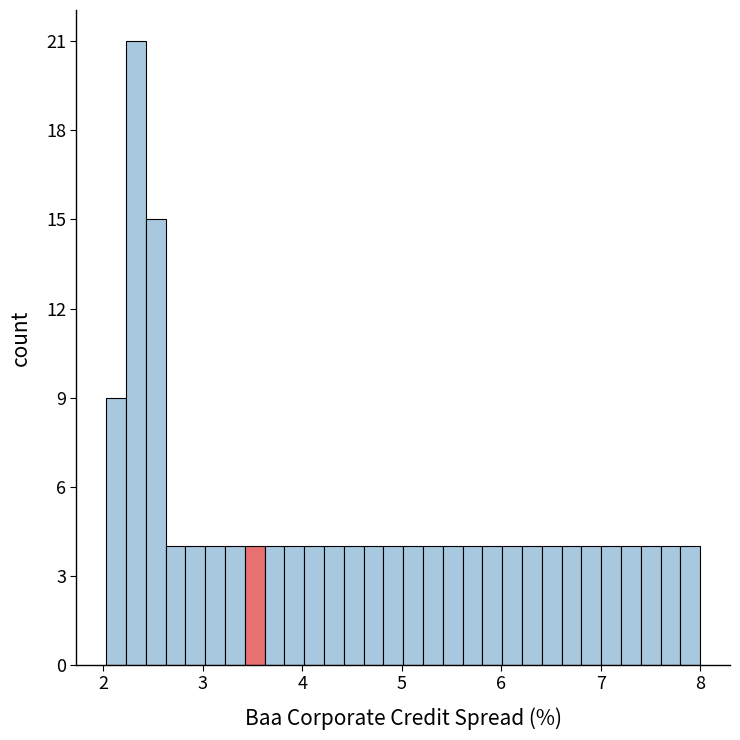

Around what value on the x-axis is the tallest bar? Give the approximate position of its centre, as read against the axis.

2.3